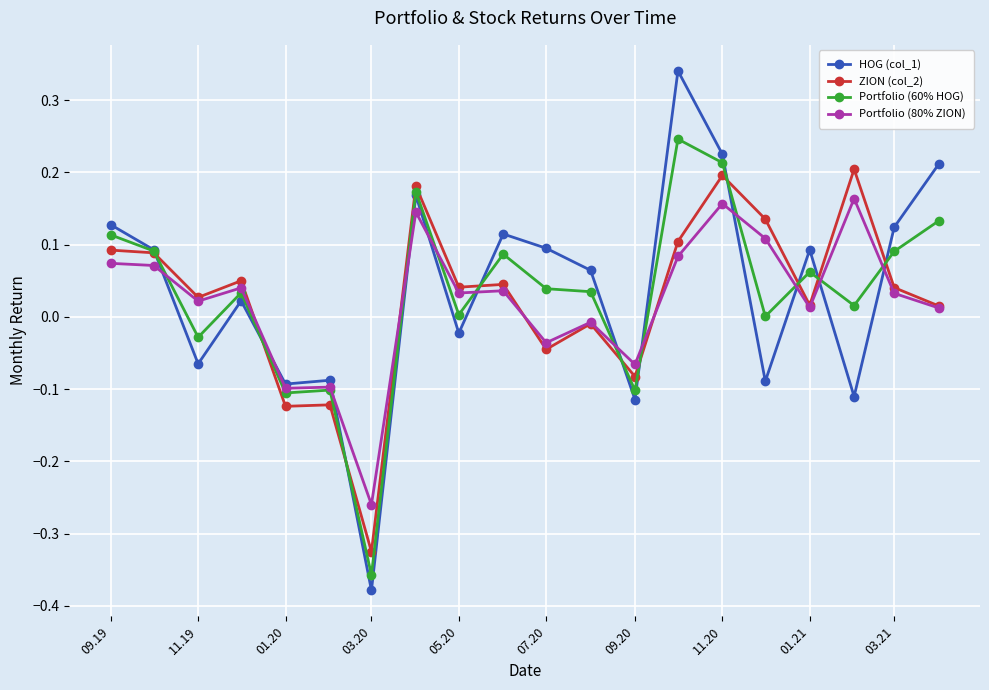

Rank the series by their maximum value, from lowest to highest.

Portfolio (80% ZION), ZION (col_2), Portfolio (60% HOG), HOG (col_1)